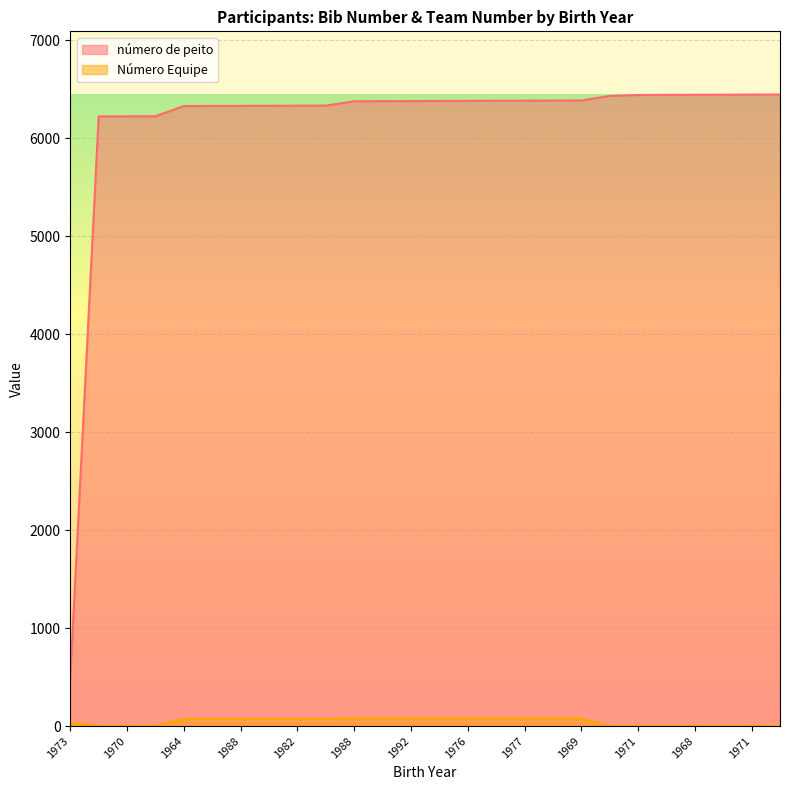

How many values in the Número Equipe series exceed 73?

9